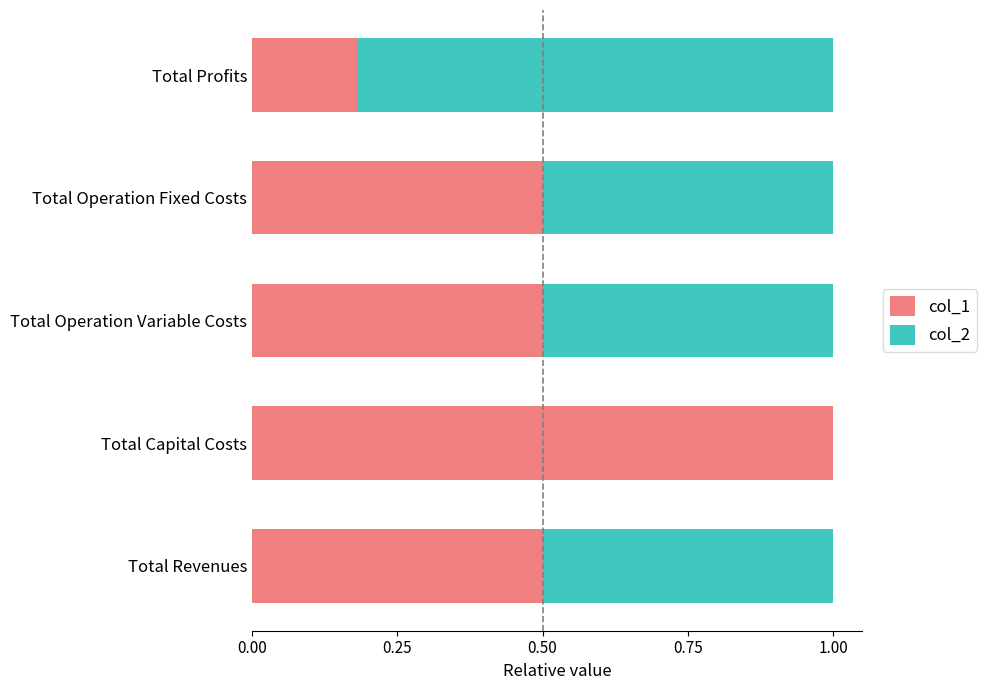

Which category has the highest value in the col_1 series?

Total Capital Costs